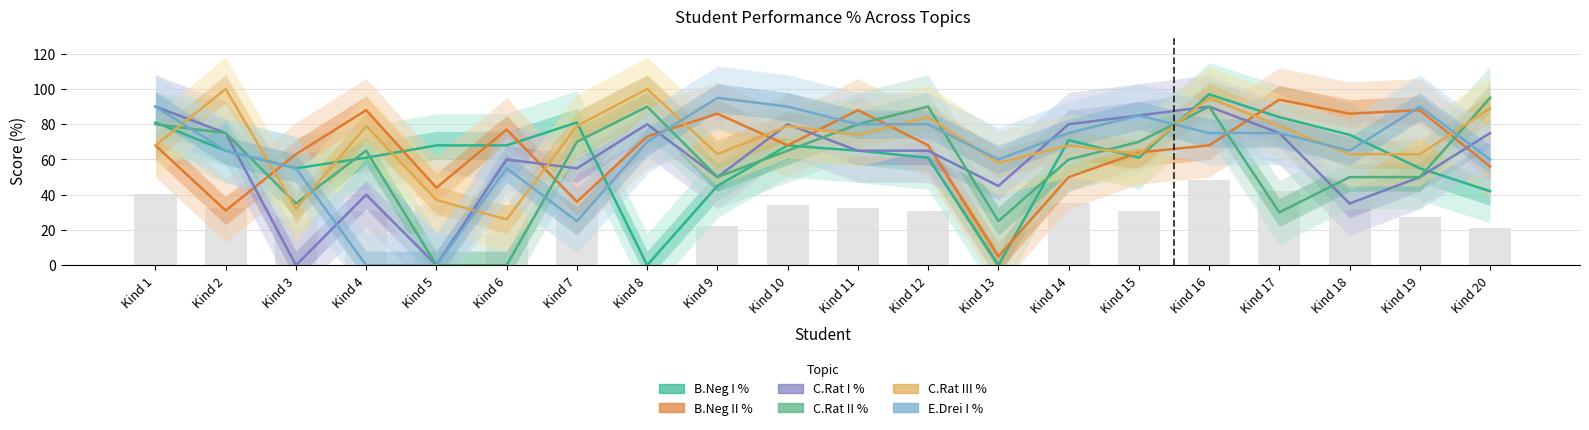

Is the value of B.Neg II % at Kind 15 greater than the value of E.Drei I % at Kind 18?

No